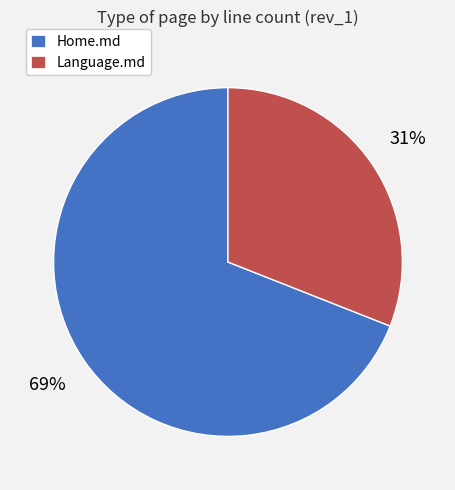

How many slices are in this pie chart?

2